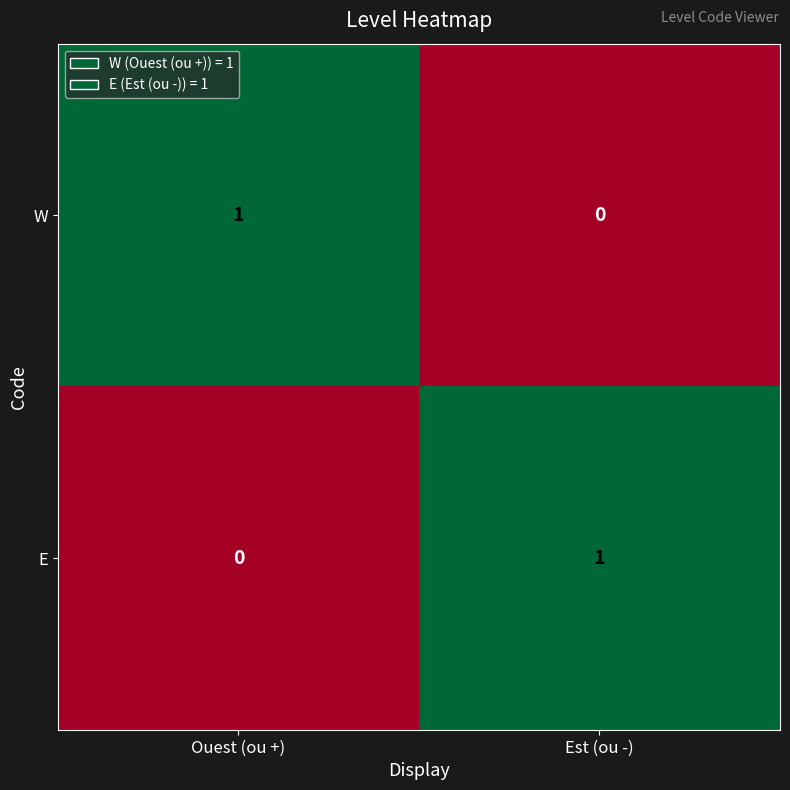

How many data points does each series have?

2